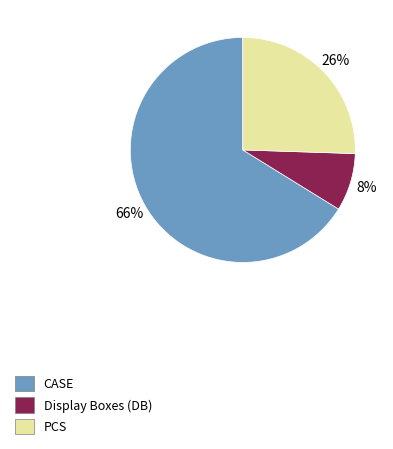

Is there any slice that represents more than half of the pie?

Yes